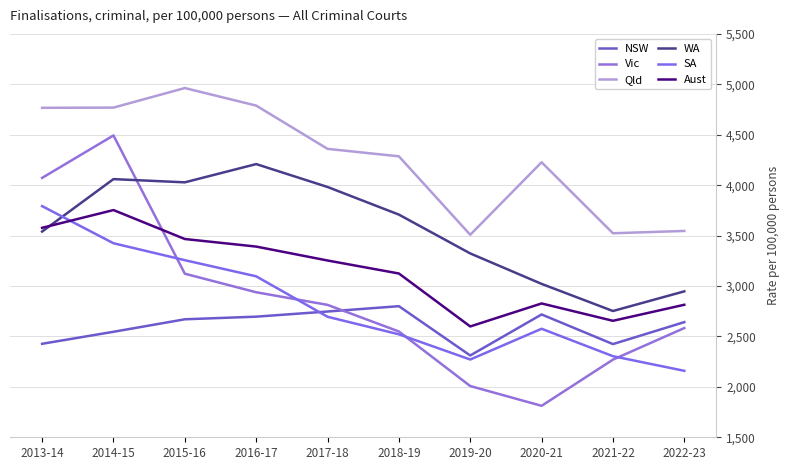

The value of Vic at 2013-14 is 866. True or false?

False